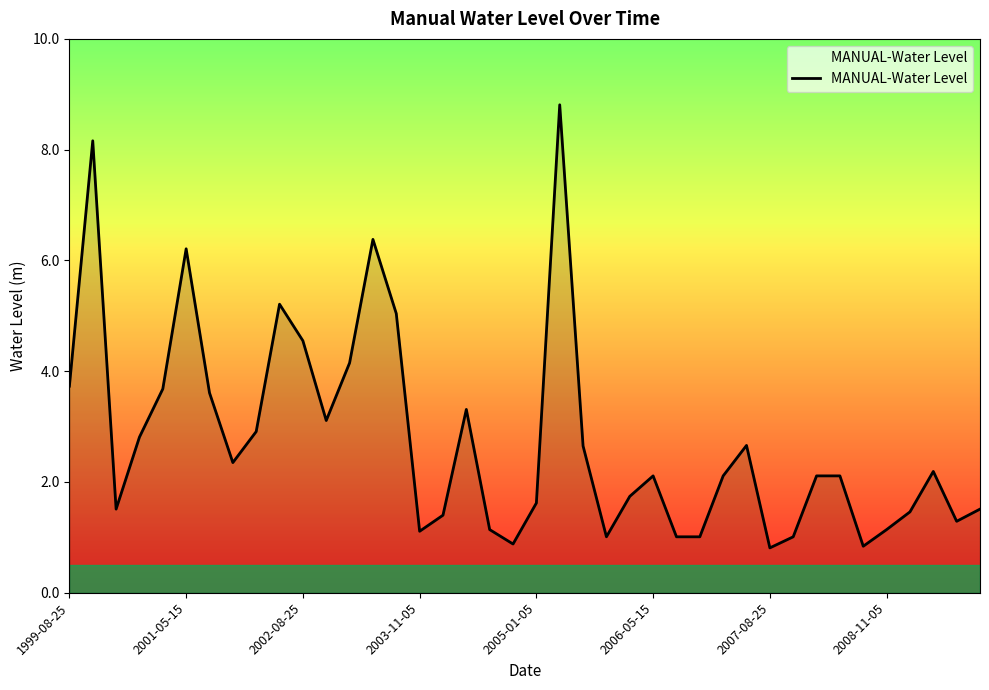

What is the maximum value shown in the chart?

8.8